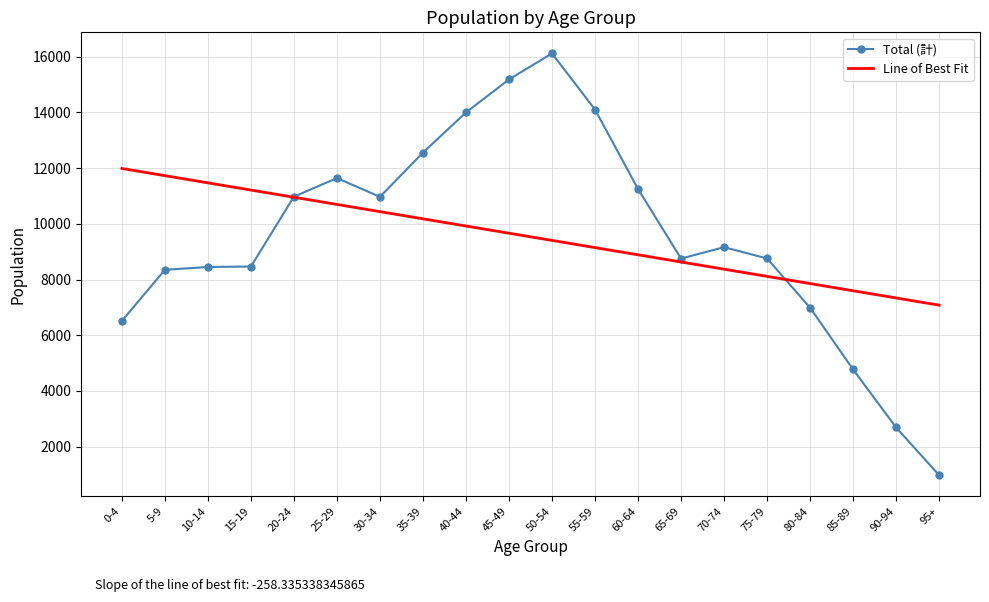

True or false: Line of Best Fit has more than 1 points higher than both neighbors.

False